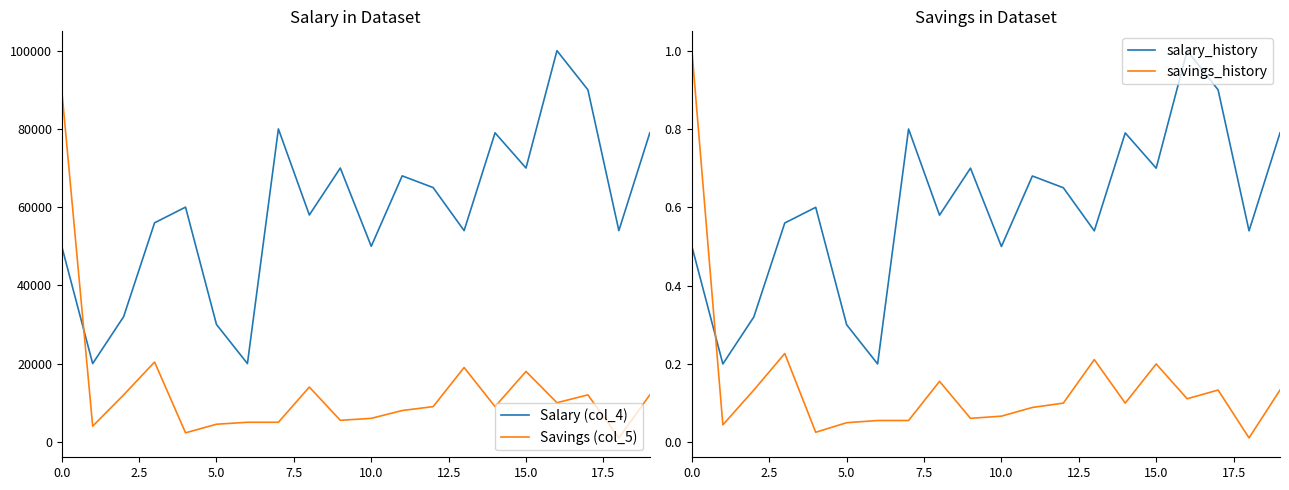

True or false: Savings (col_5) and Salary (col_4) intersect in this chart.

True